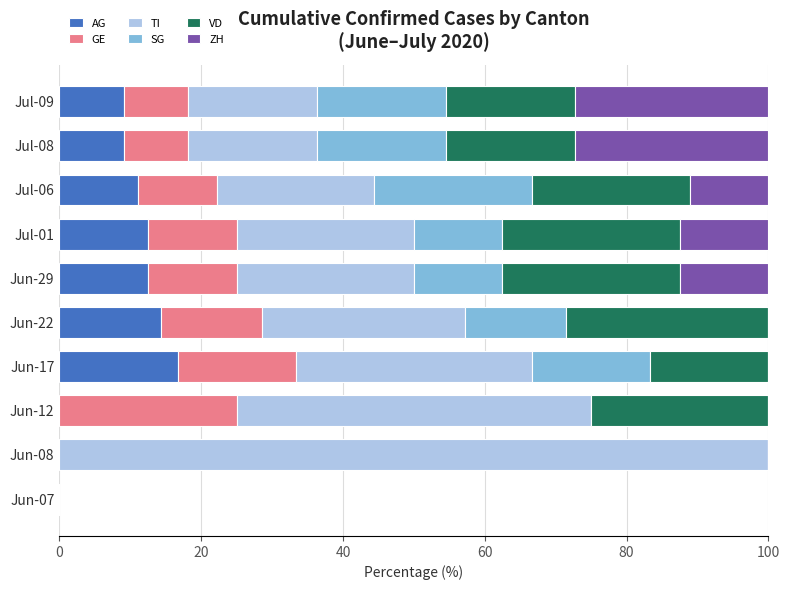

Which category has the highest value in the AG series?

Jun-17